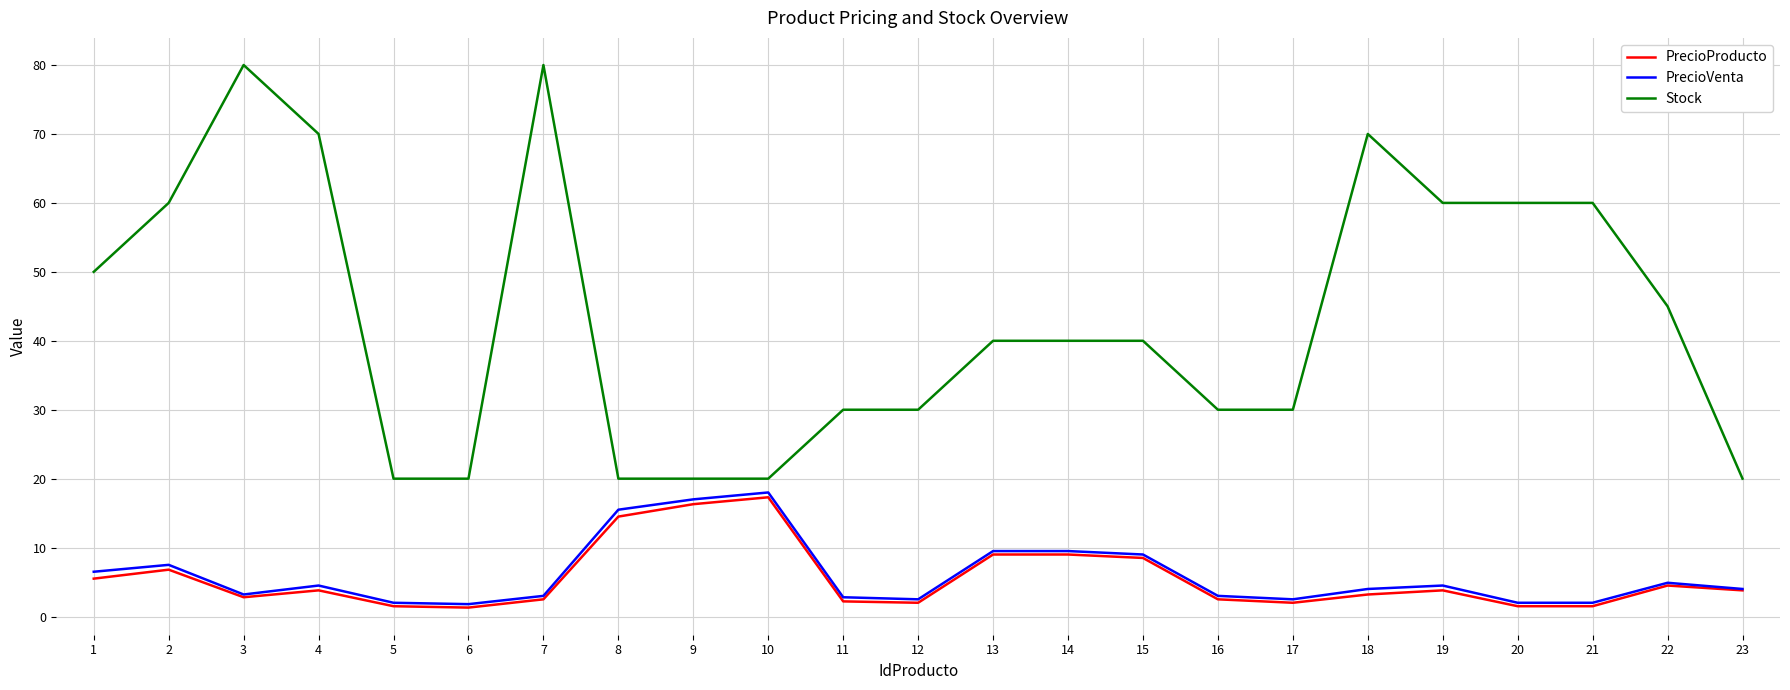

True or false: PrecioProducto and Stock intersect in this chart.

False